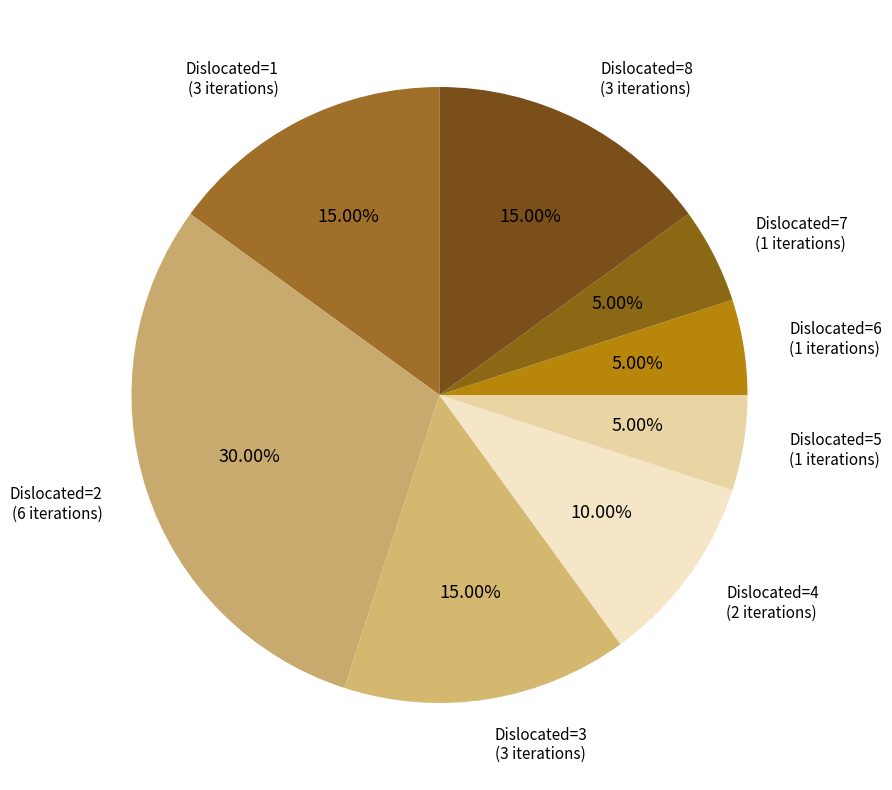

To the nearest percent, what is the average slice percentage?

12%